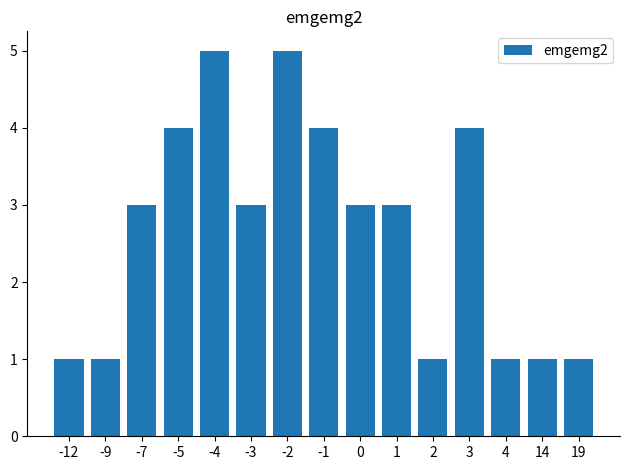

What is the average value?

3